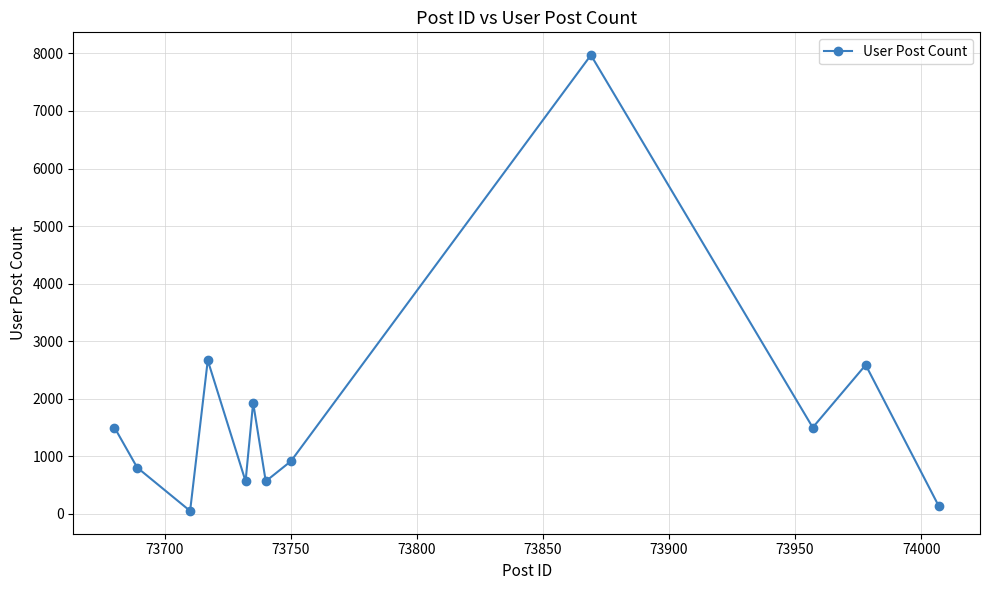

How many points are higher than both their immediate neighbors (excluding endpoints)?

4